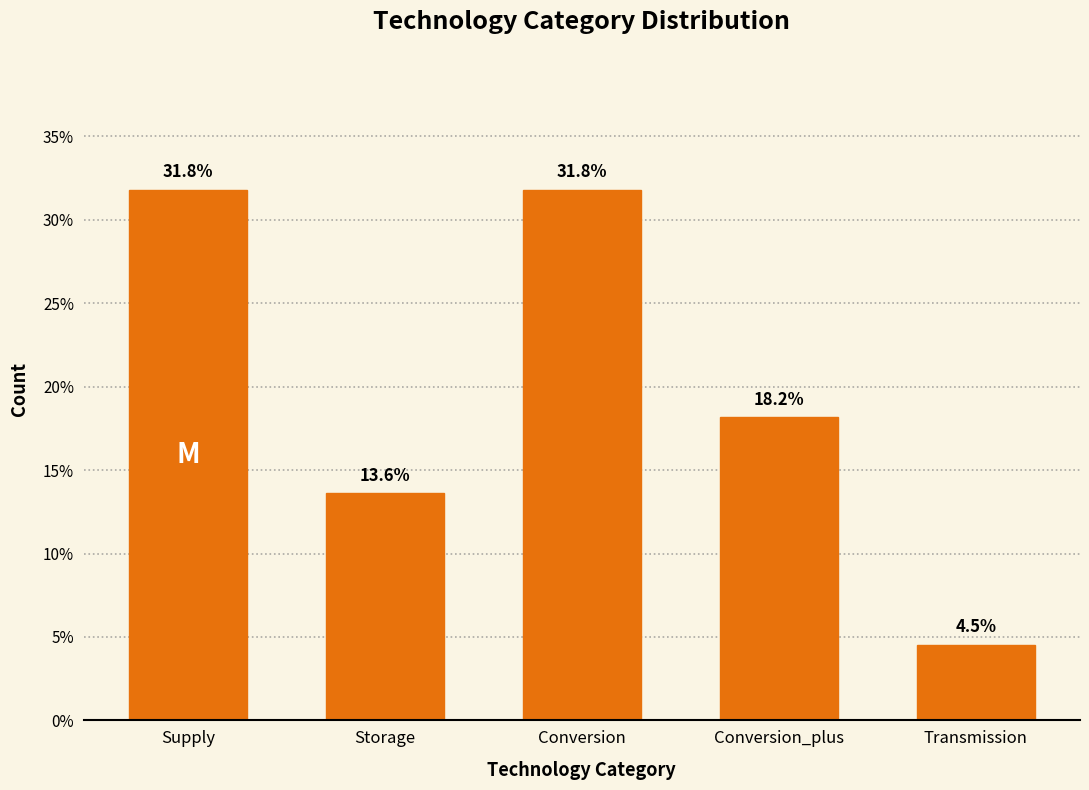

Reading left to right, list all the values displayed in this chart.

31.8	13.6	31.8	18.2	4.5